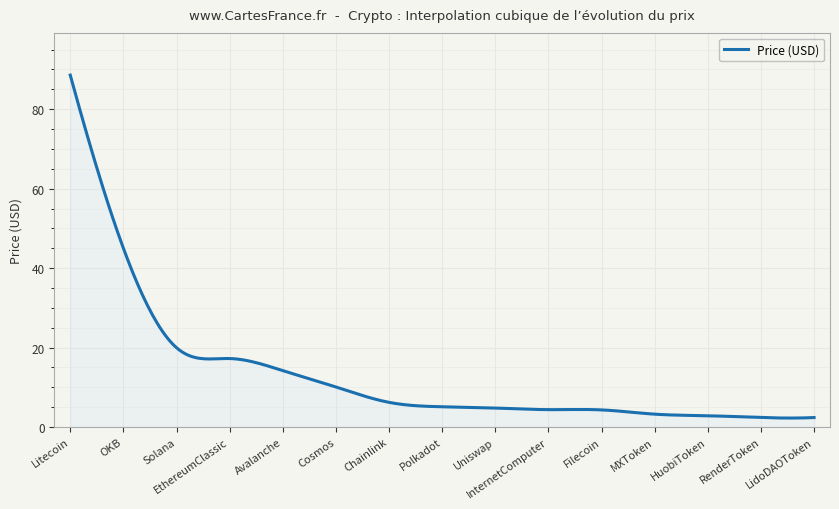

What is the difference between the maximum and minimum values?

86.3